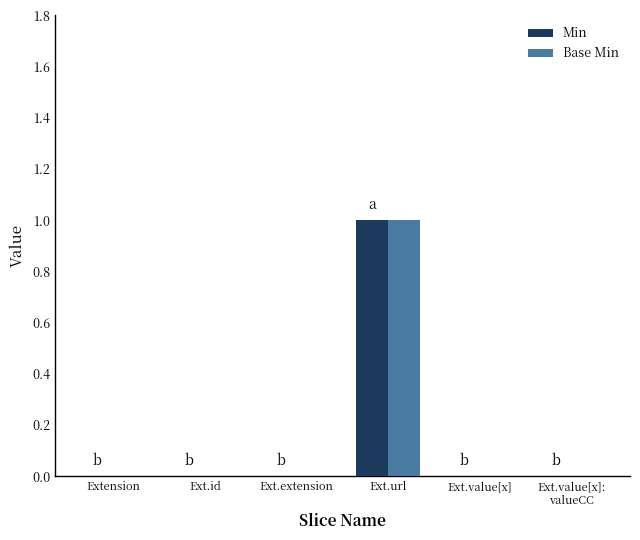

Is it true that Min equals 0 at Extension?

True